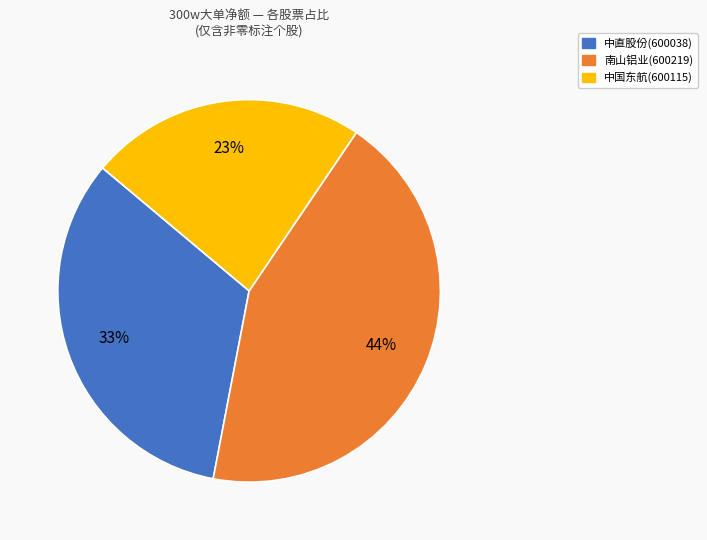

Is there any slice that represents more than half of the pie?

No